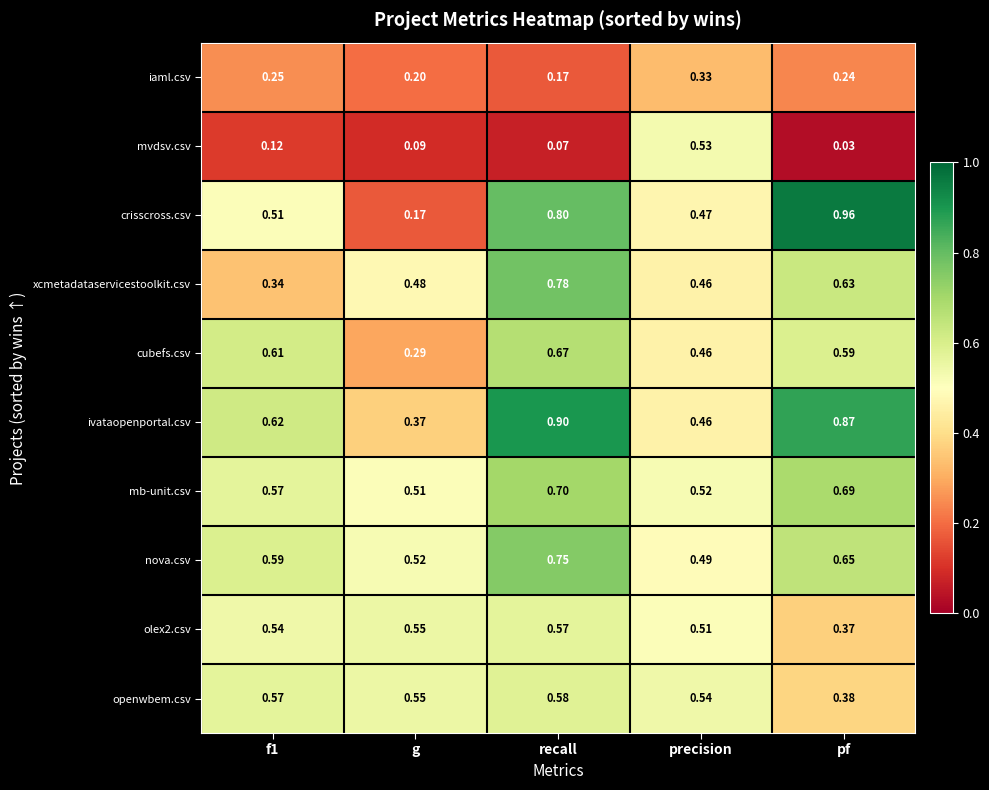

Which series has the largest total across all categories?

ivataopenportal.csv